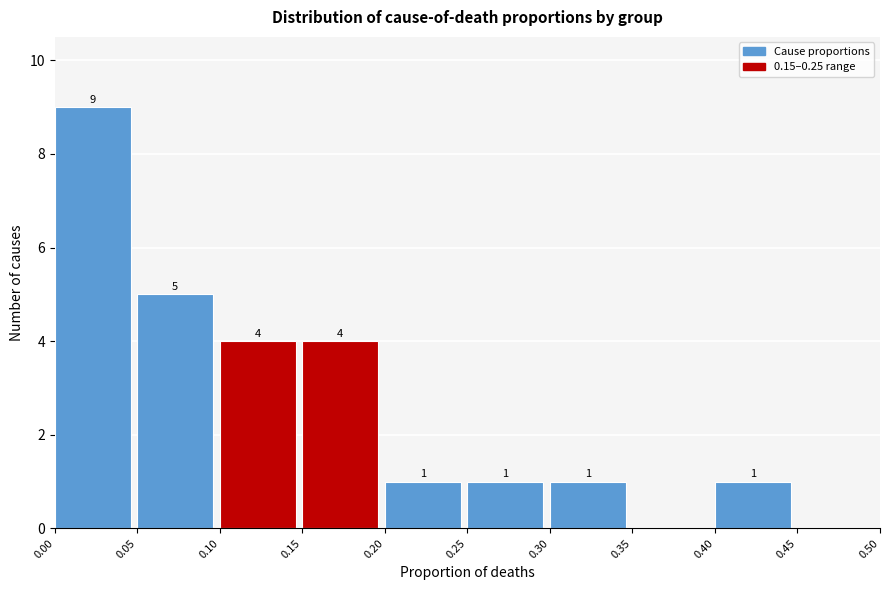

Over which range of the x-axis is the bar tallest?

0.00 to 0.05